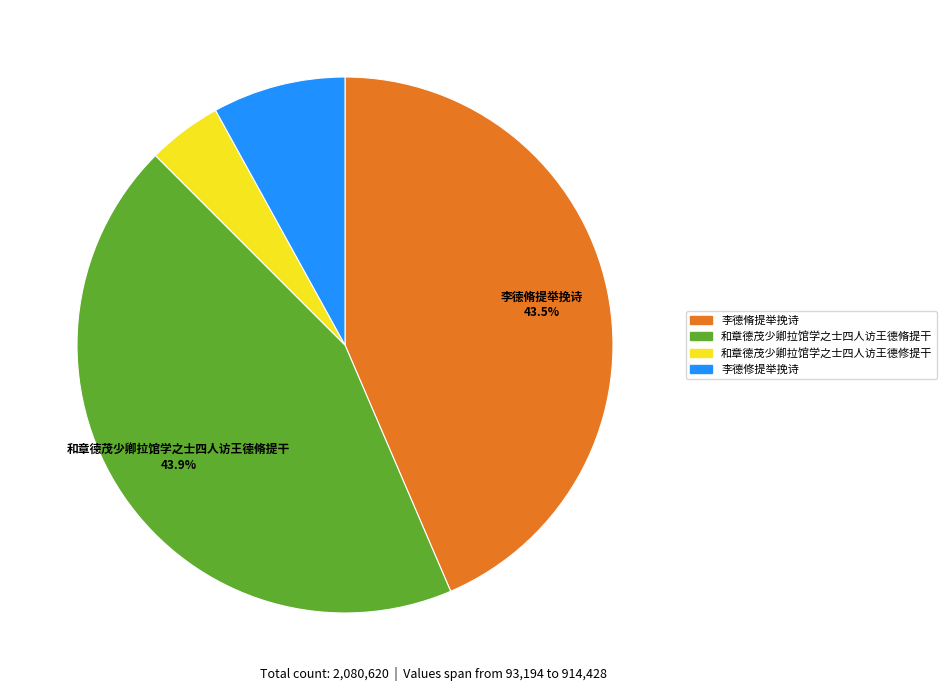

Is it true that 和章德茂少卿拉馆学之士四人访王德脩提干 is 52% of the pie?

False